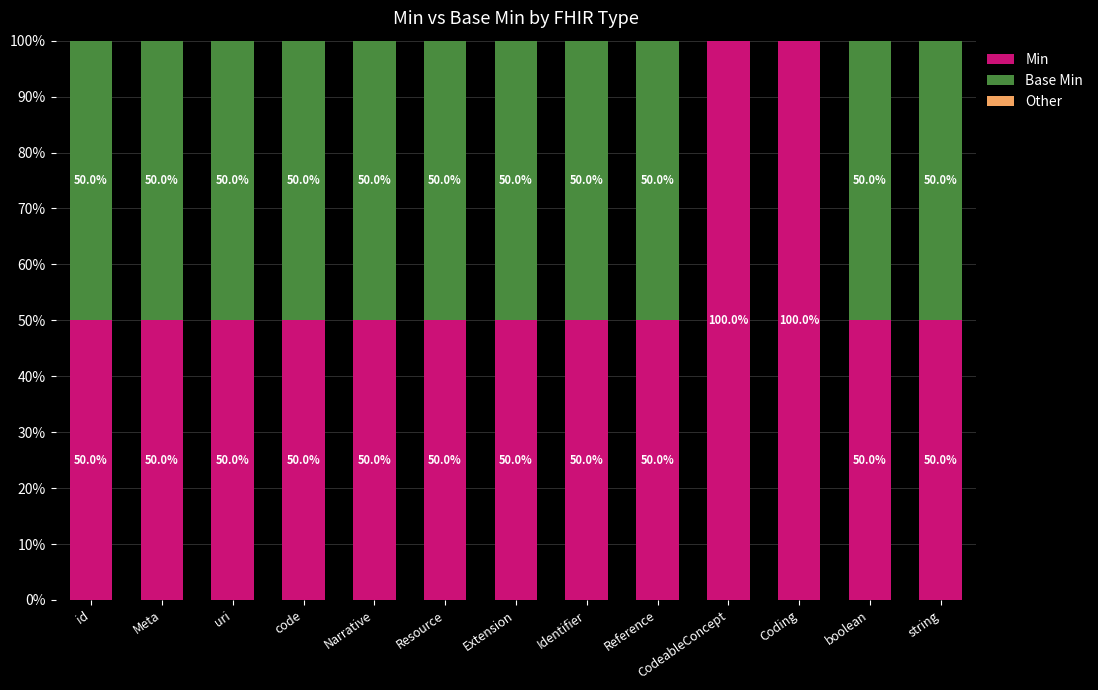

Is it true that Min equals 50 at code?

True